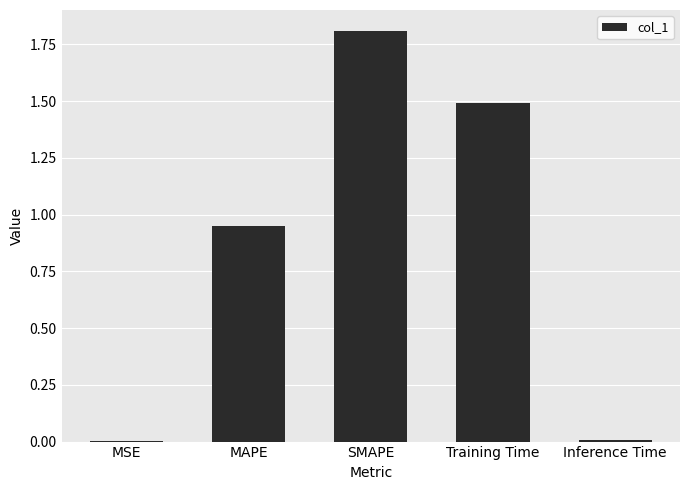

Which category has the highest value across all series?

SMAPE